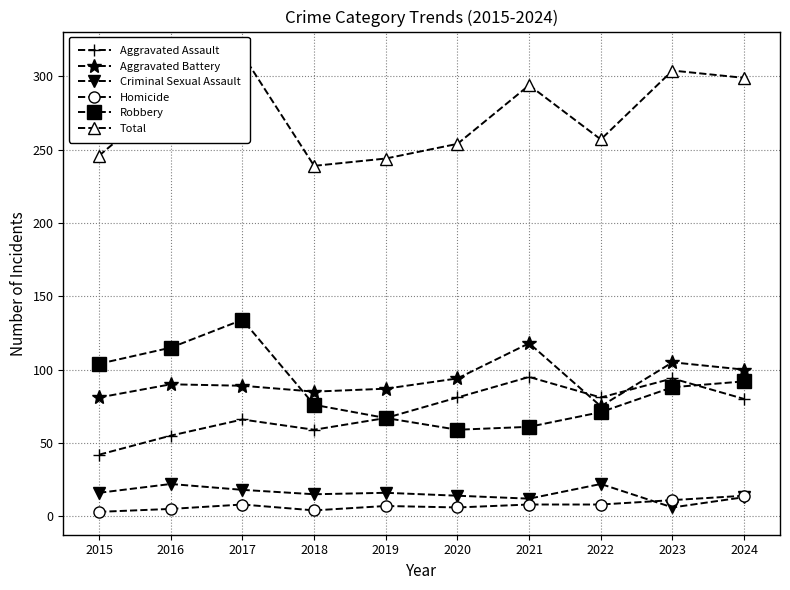

Reading left to right, what are all the values shown in this chart?

Aggravated Assault: 42	55	66	59	67	81	95	81	94	80
Aggravated Battery: 81	90	89	85	87	94	118	75	105	100
Criminal Sexual Assault: 16	22	18	15	16	14	12	22	6	13
Homicide: 3	5	8	4	7	6	8	8	11	14
Robbery: 104	115	134	76	67	59	61	71	88	92
Total: 246	287	315	239	244	254	294	257	304	299